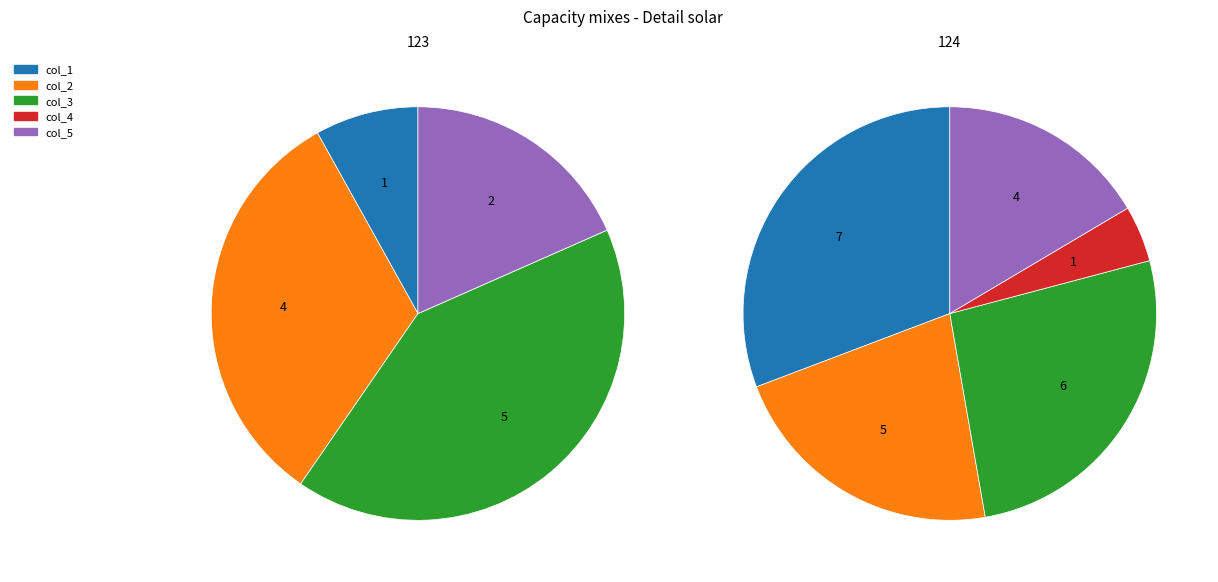

To the nearest percent, what percentage of the pie is col_5?

16%